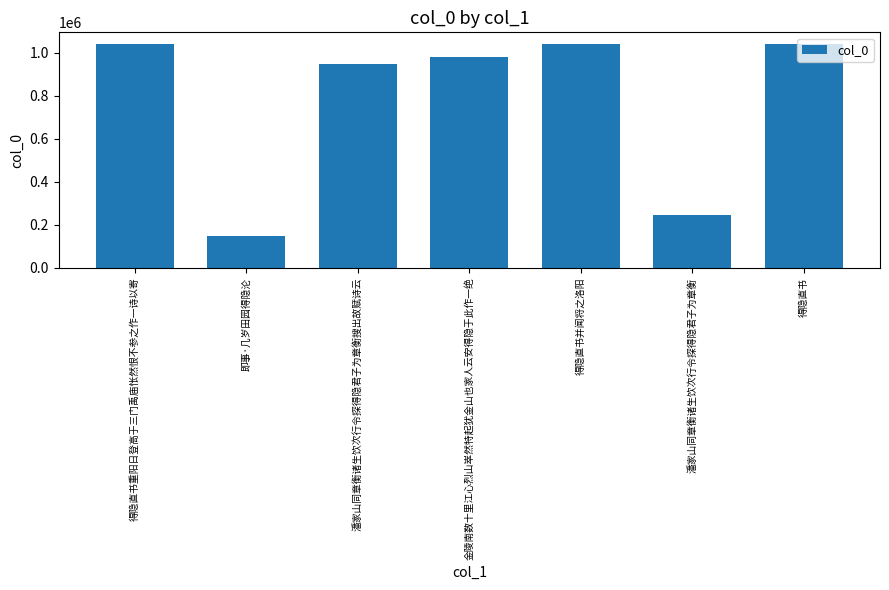

What is the sum of the values at 得隐直书 and 金陵南数十里江心烈山崒然特起犹金山也家人云安得隐于此作一绝?

2020440